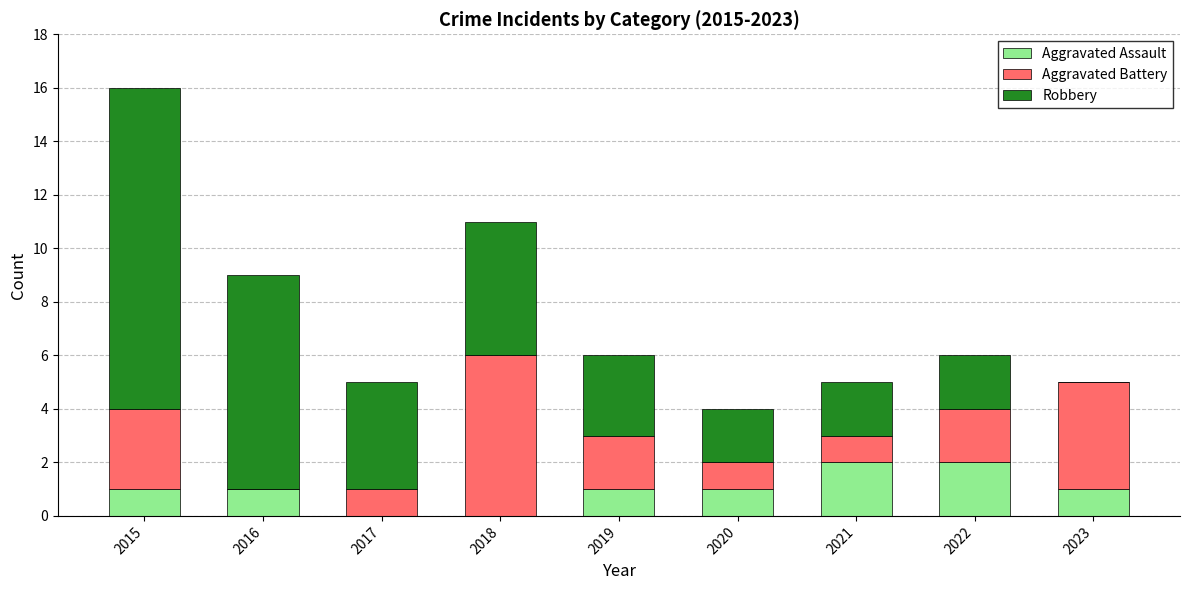

What is the total value across all series at 2019?

6